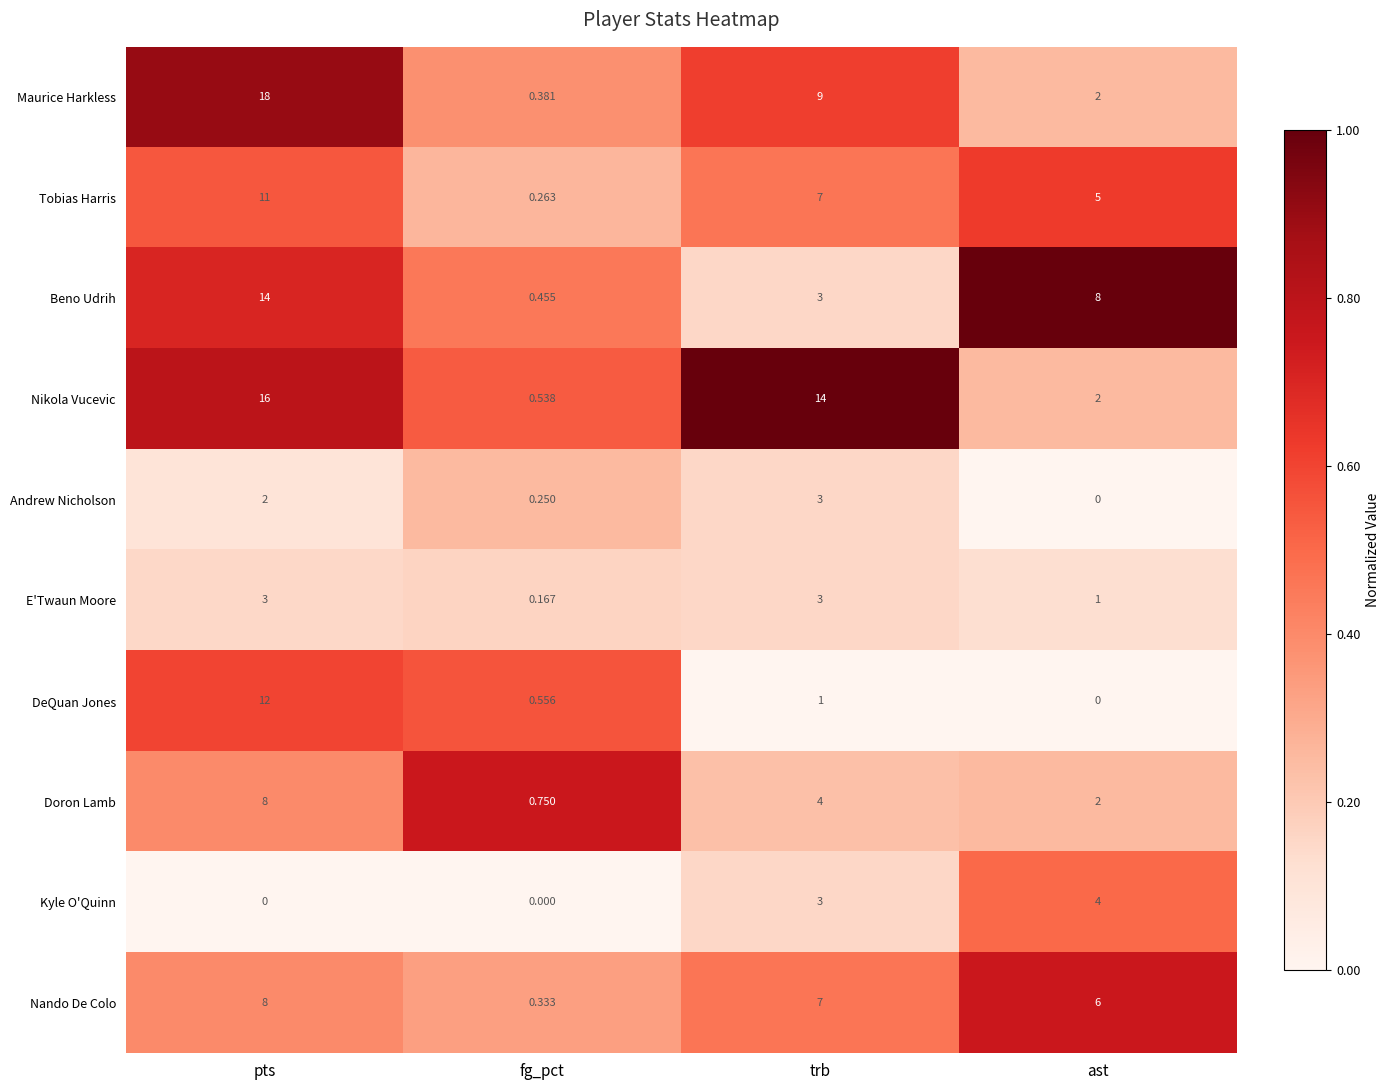

List the labels in order of Nando De Colo value, smallest first.

fg_pct, ast, trb, pts